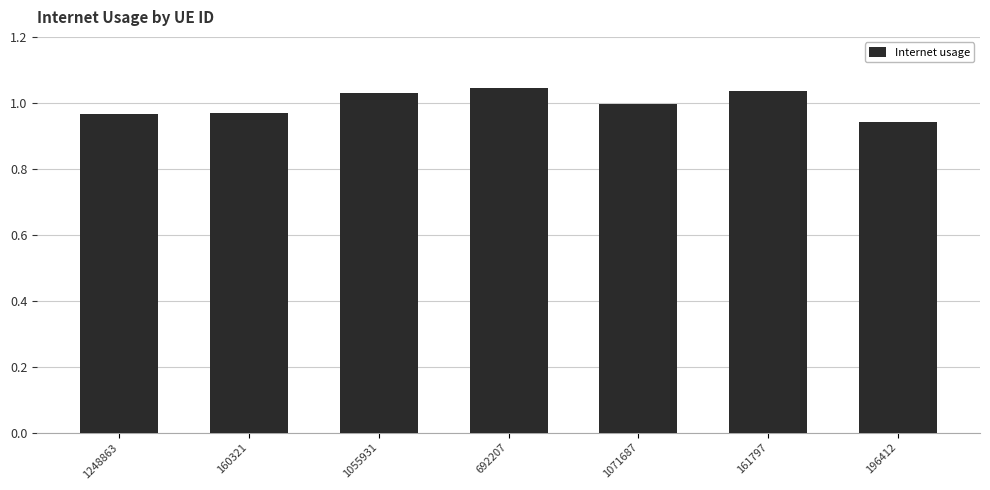

What is the label of the 6th bar from the left?

161797